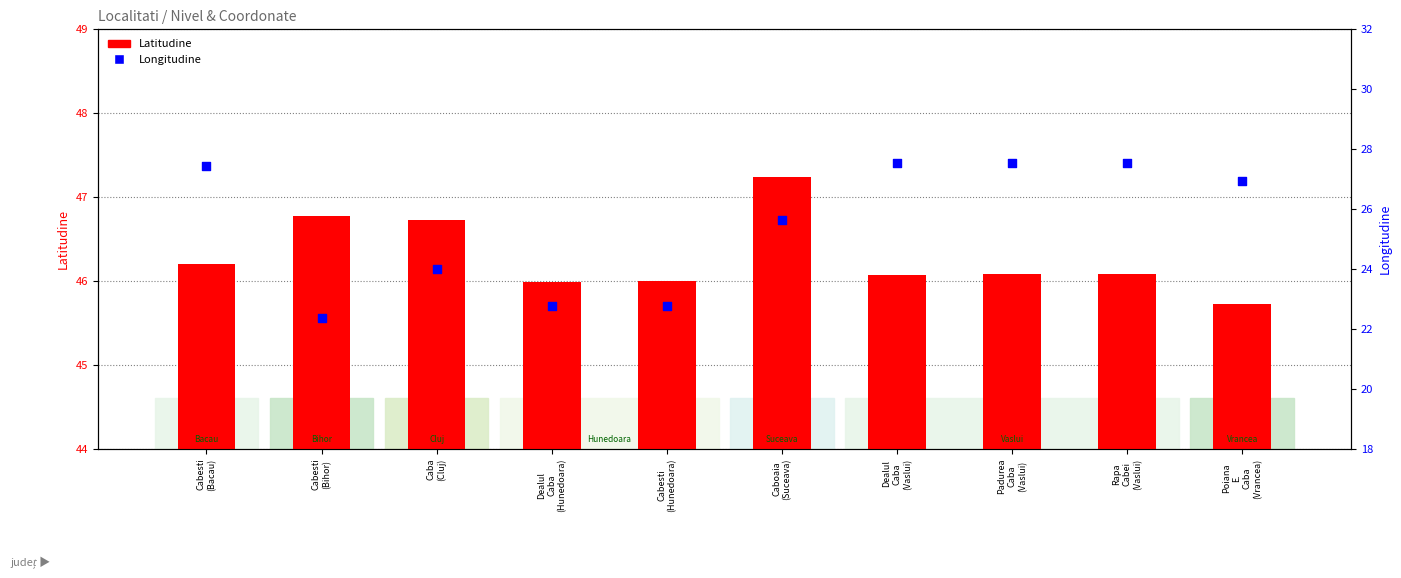

What are all the series names shown in the legend?

Latitudine, Longitudine